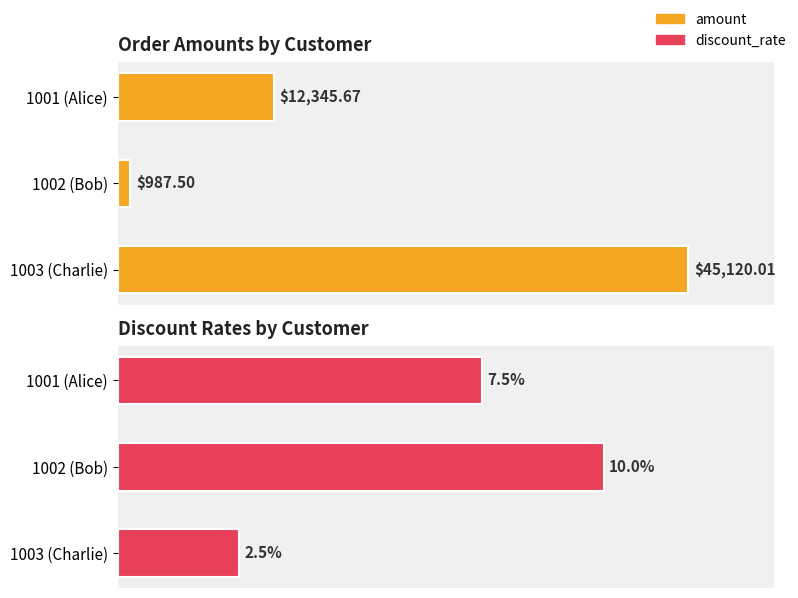

Count the number of data series in this chart.

2